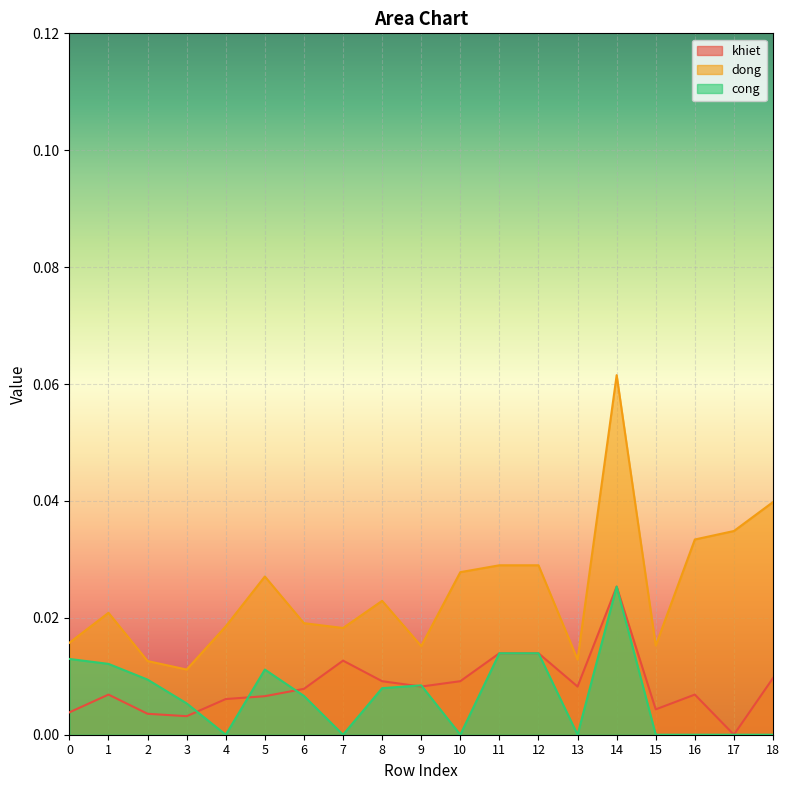

What is the sum of all khiet values?

0.2